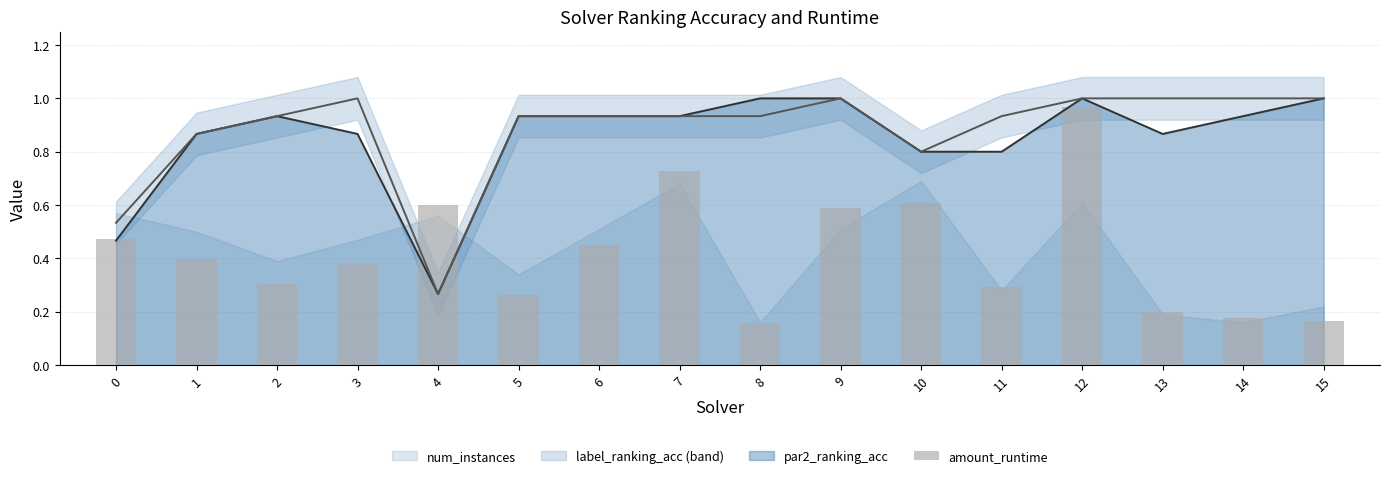

Is it true that the value at 4 is 0.6?

True